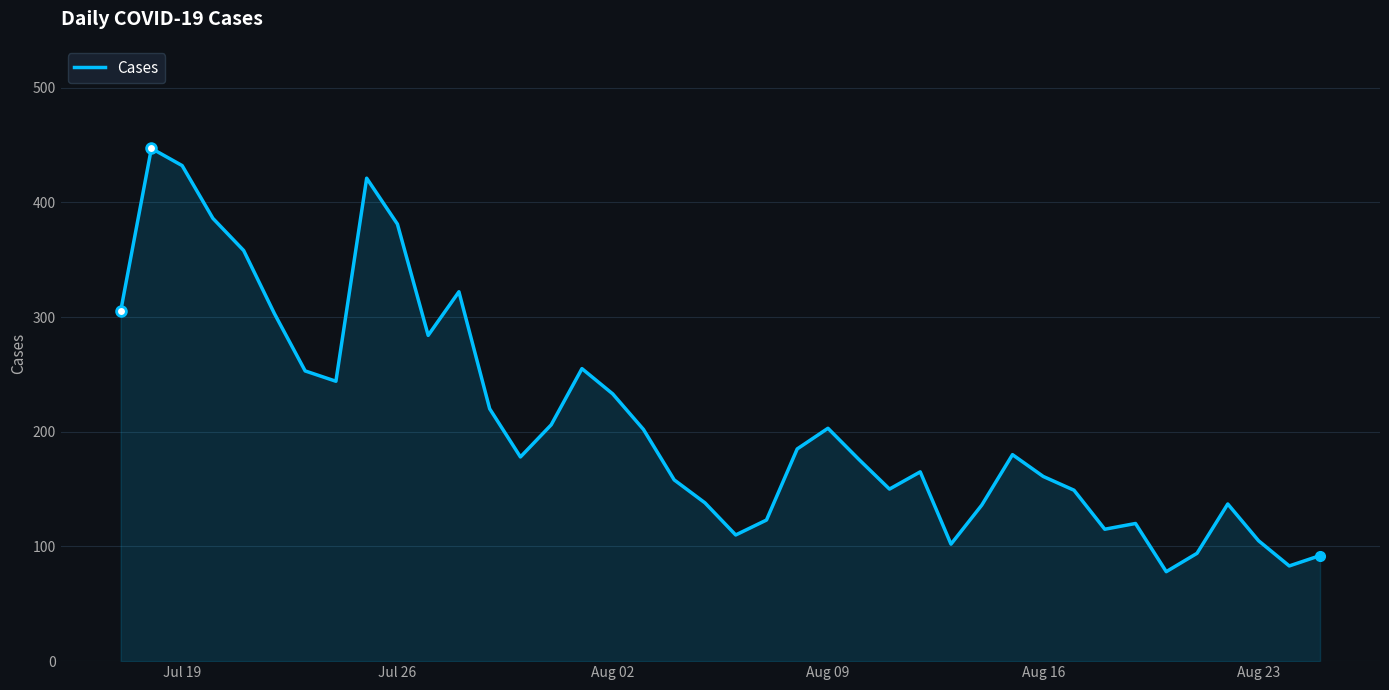

What is the greatest value displayed?

447